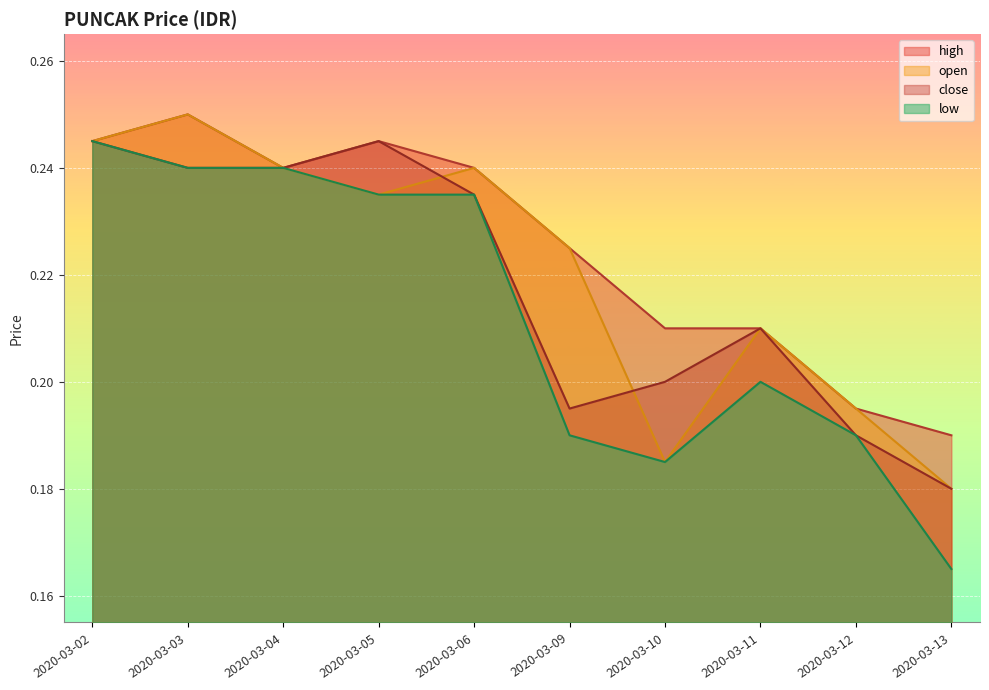

Read the close value at 2020-03-09.

0.2